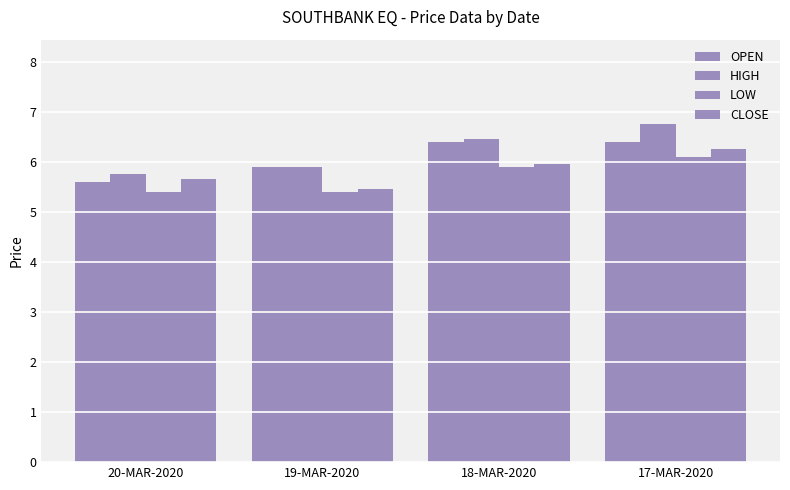

What is the difference between the highest and lowest values at 20-MAR-2020?

0.3